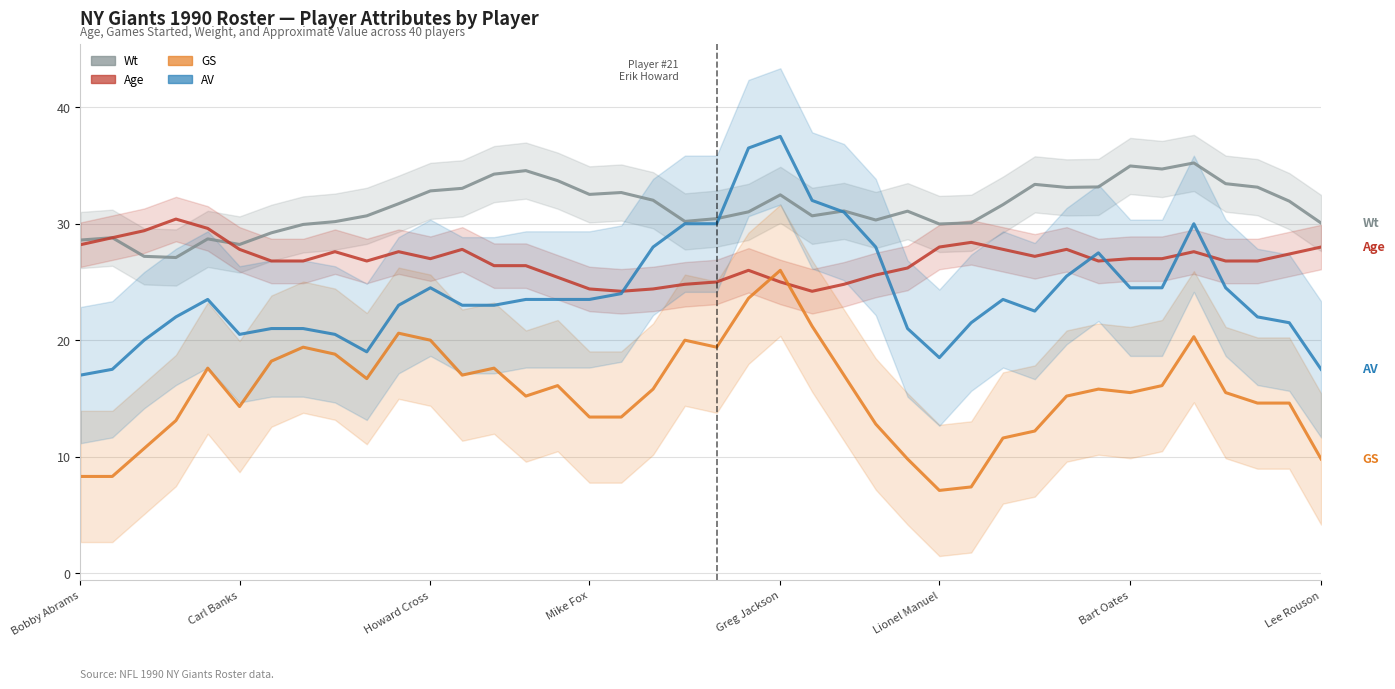

What position from the left is 10?

11